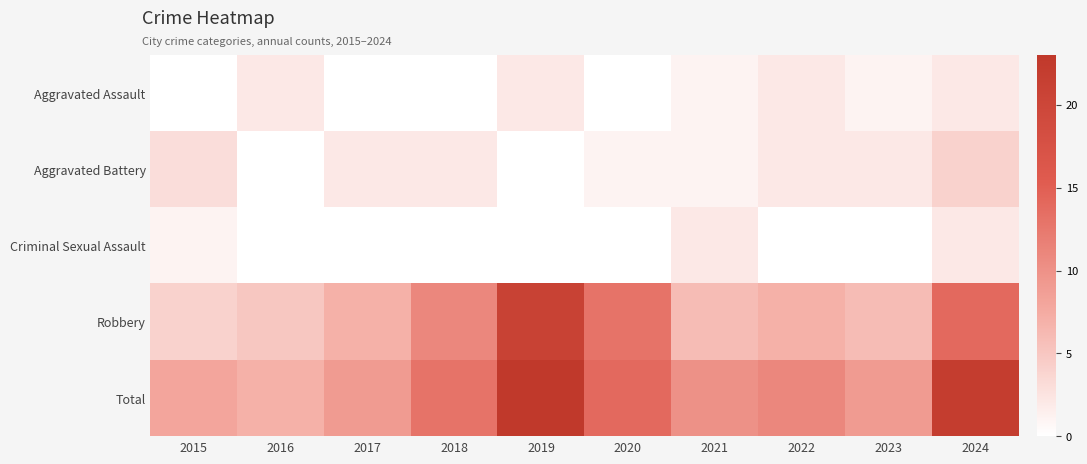

Rank the series at 2020 from lowest to highest value.

Aggravated Assault, Criminal Sexual Assault, Aggravated Battery, Robbery, Total